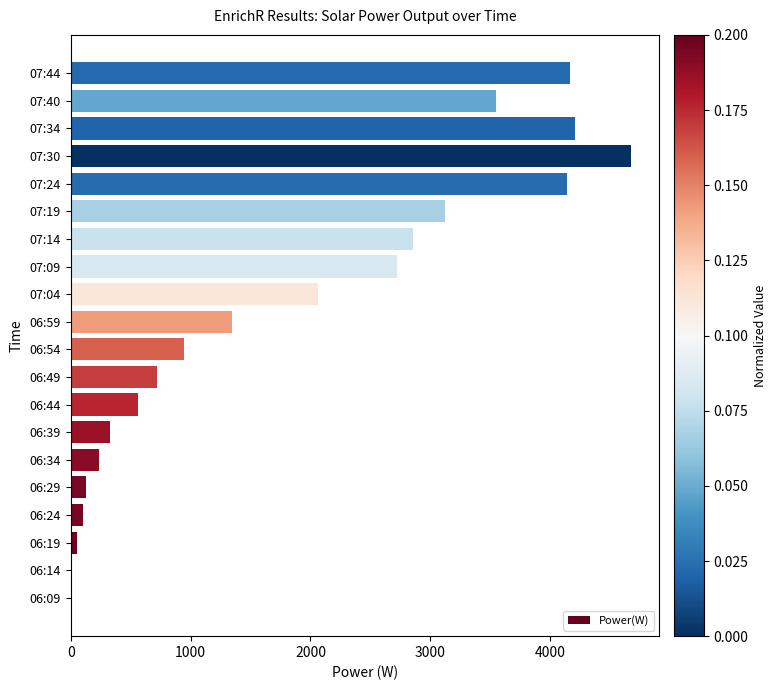

What is the sum of all values?

35920